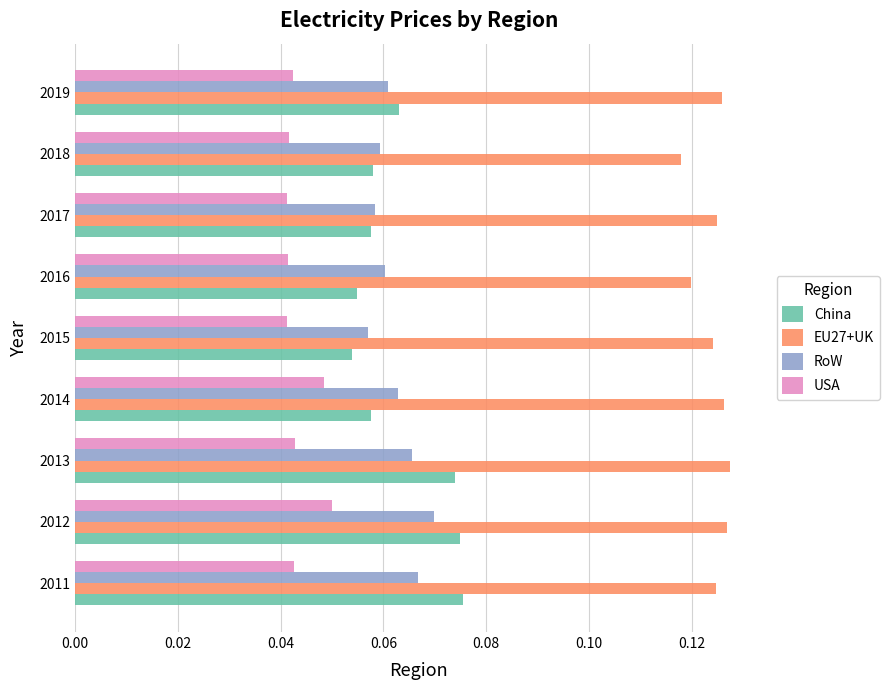

The value of USA at 2015 is 0.1. True or false?

False